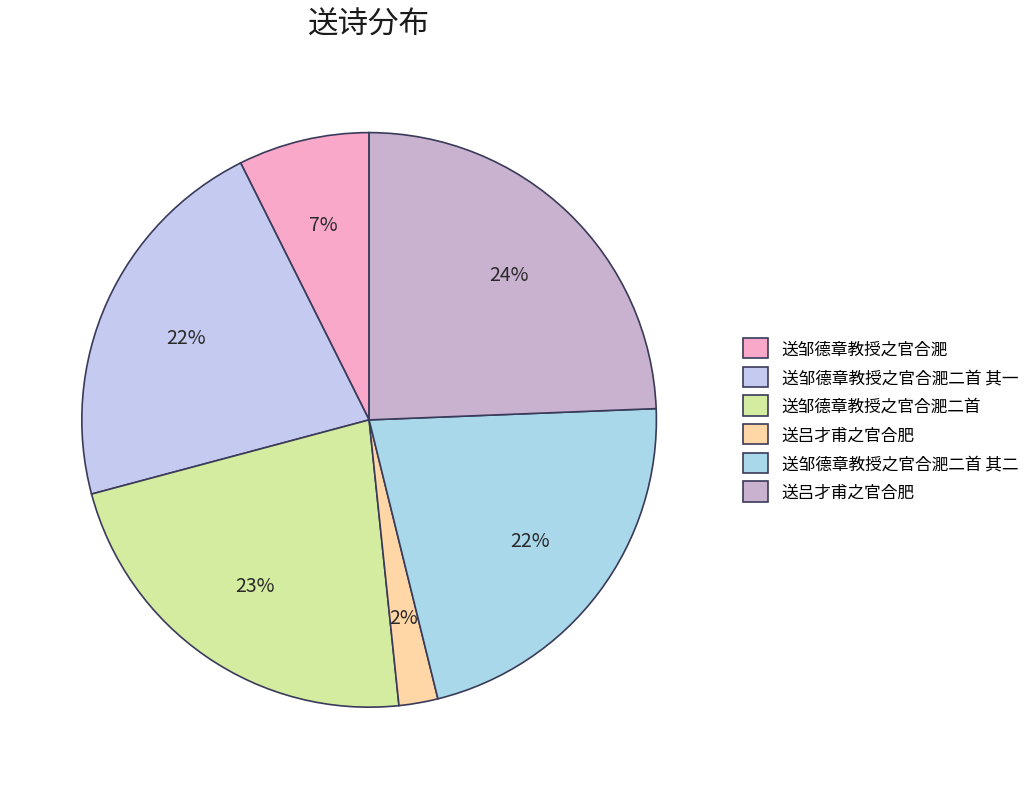

Rank the categories by value from lowest to highest.

送吕才甫之官合肥, 送邹德章教授之官合淝, 送邹德章教授之官合淝二首 其一, 送邹德章教授之官合淝二首 其二, 送邹德章教授之官合淝二首, 送吕才甫之官合肥